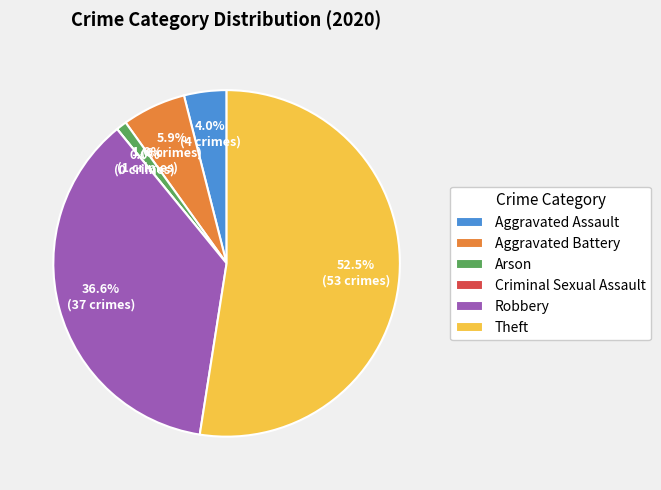

The Aggravated Battery slice represents 17% of the pie. True or false?

False